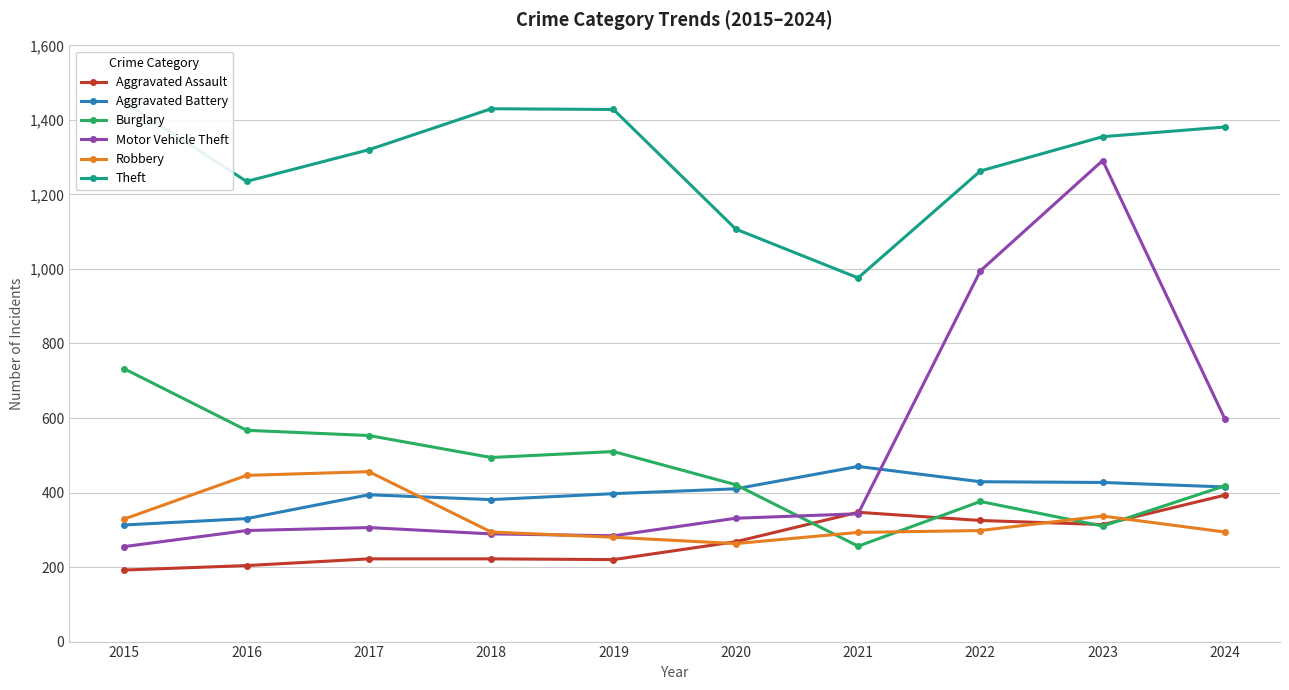

At which category does Motor Vehicle Theft reach its first local peak?

2017